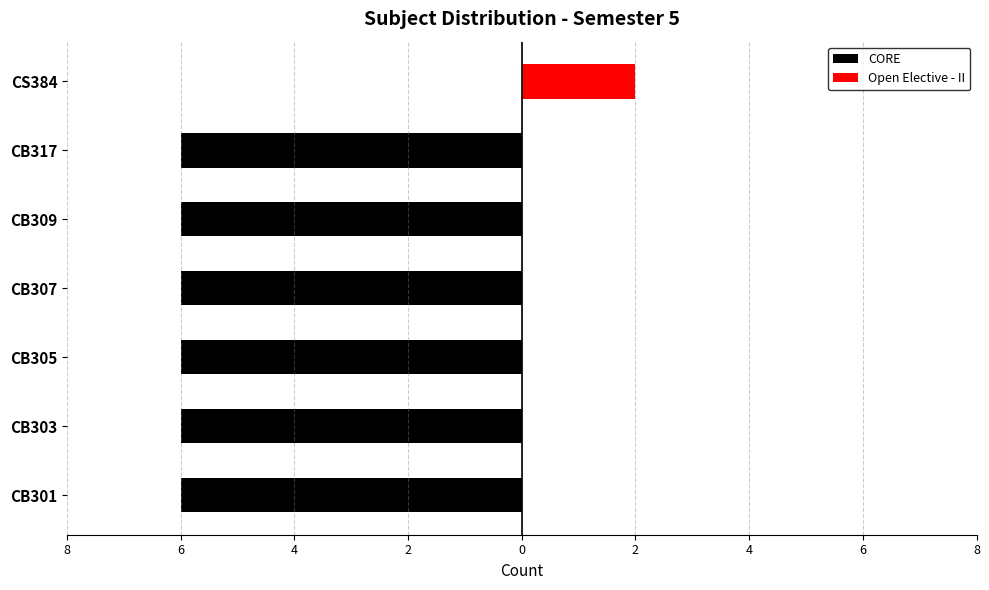

List the series in order of their overall mean, highest first.

Open Elective - II, CORE